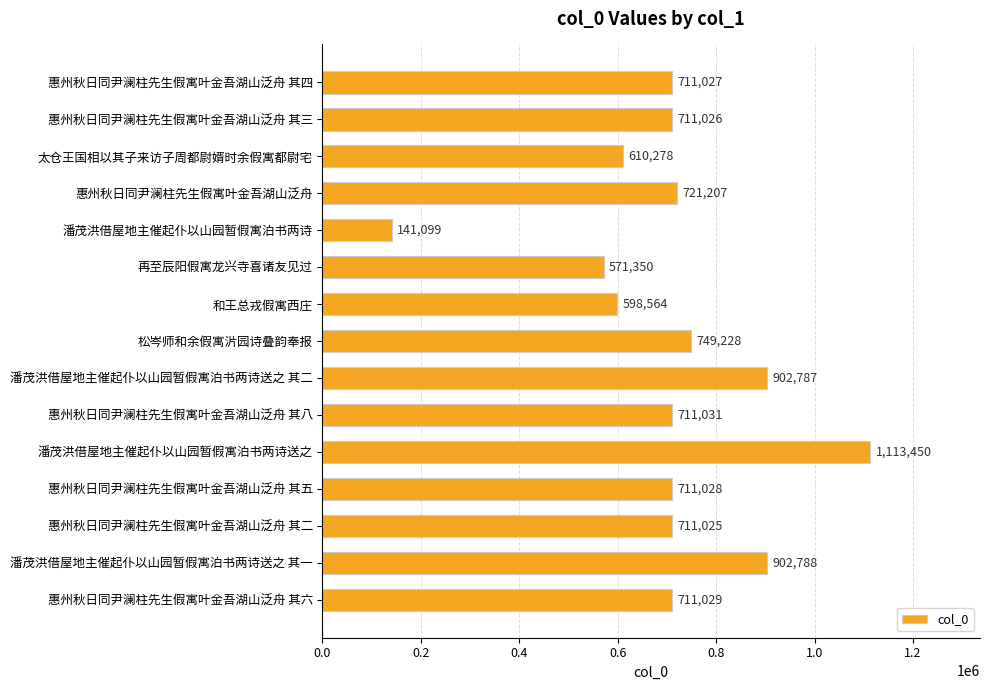

Reading top to bottom, transcribe all the data shown in this chart.

惠州秋日同尹澜柱先生假寓叶金吾湖山泛舟 其四=711027	惠州秋日同尹澜柱先生假寓叶金吾湖山泛舟 其三=711026	太仓王国相以其子来访子周都尉婿时余假寓都尉宅=610278	惠州秋日同尹澜柱先生假寓叶金吾湖山泛舟=721207	潘茂洪借屋地主催起仆以山园暂假寓泊书两诗=141099	再至辰阳假寓龙兴寺喜诸友见过=571350	和王总戎假寓西庄=598564	松岑师和余假寓沜园诗叠韵奉报=749228	潘茂洪借屋地主催起仆以山园暂假寓泊书两诗送之 其二=902787	惠州秋日同尹澜柱先生假寓叶金吾湖山泛舟 其八=711031	潘茂洪借屋地主催起仆以山园暂假寓泊书两诗送之=1113450	惠州秋日同尹澜柱先生假寓叶金吾湖山泛舟 其五=711028	惠州秋日同尹澜柱先生假寓叶金吾湖山泛舟 其二=711025	潘茂洪借屋地主催起仆以山园暂假寓泊书两诗送之 其一=902788	惠州秋日同尹澜柱先生假寓叶金吾湖山泛舟 其六=711029